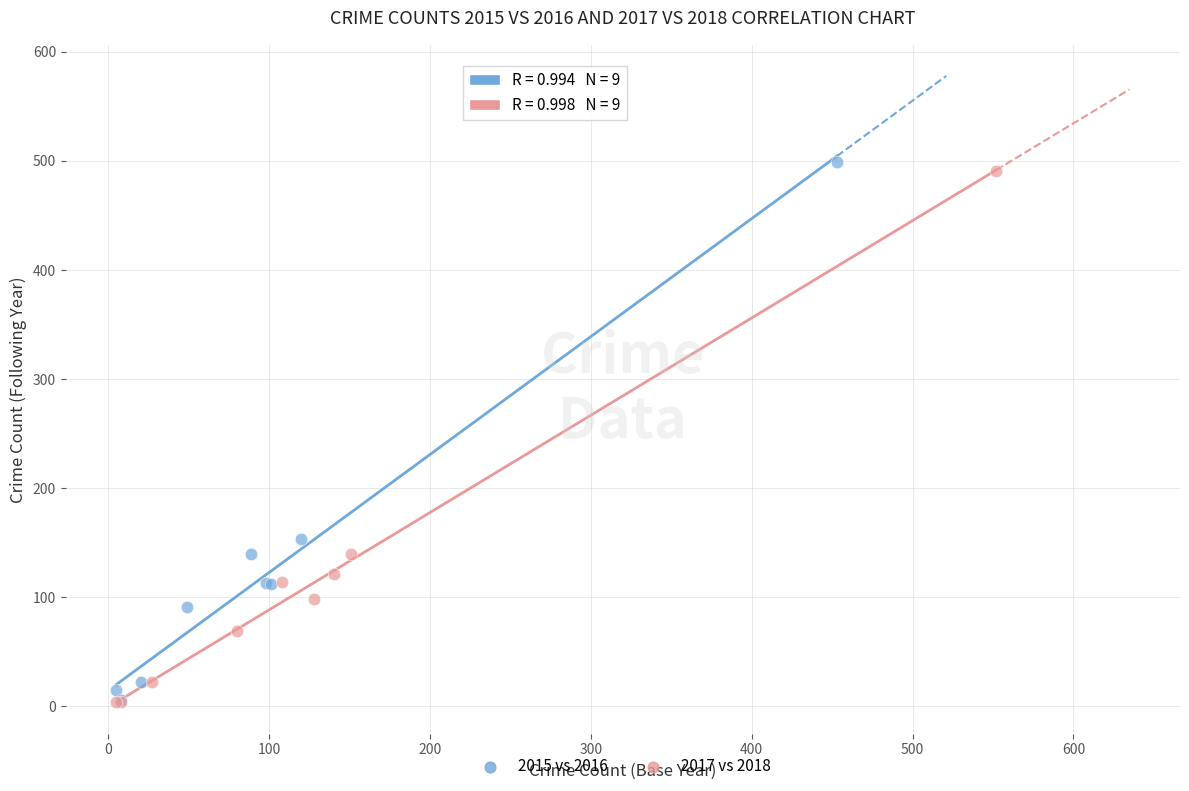

Which series reaches the maximum Y coordinate?

2015 vs 2016